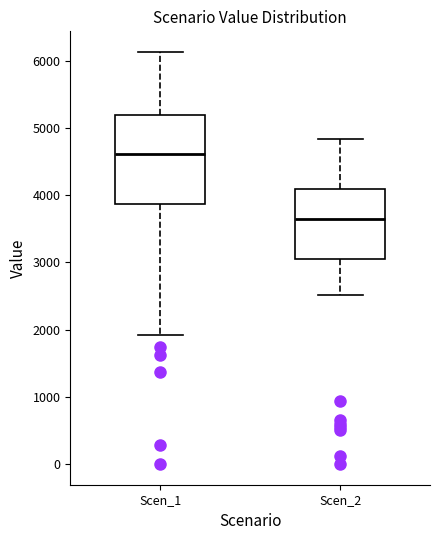

Which box is the tallest, from its lower edge to its upper edge?

Scen_1